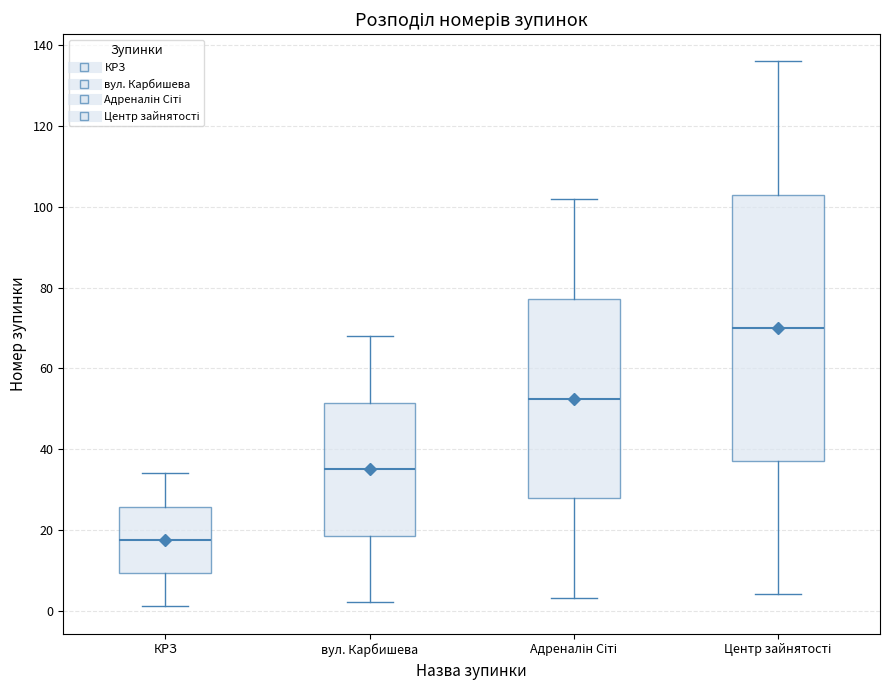

Reading left to right, read every box against the y-axis: the position of its median line, the range the box covers, and the ends of its whiskers. The values are not printed on the chart, so give them approximately, as read against the axis.

КРЗ: median 18, box 10 to 26, whiskers 2 to 34
вул. Карбишева: median 36, box 18 to 52, whiskers 2 to 68
Адреналін Сіті: median 52, box 28 to 78, whiskers 4 to 102
Центр зайнятості: median 70, box 38 to 104, whiskers 4 to 136